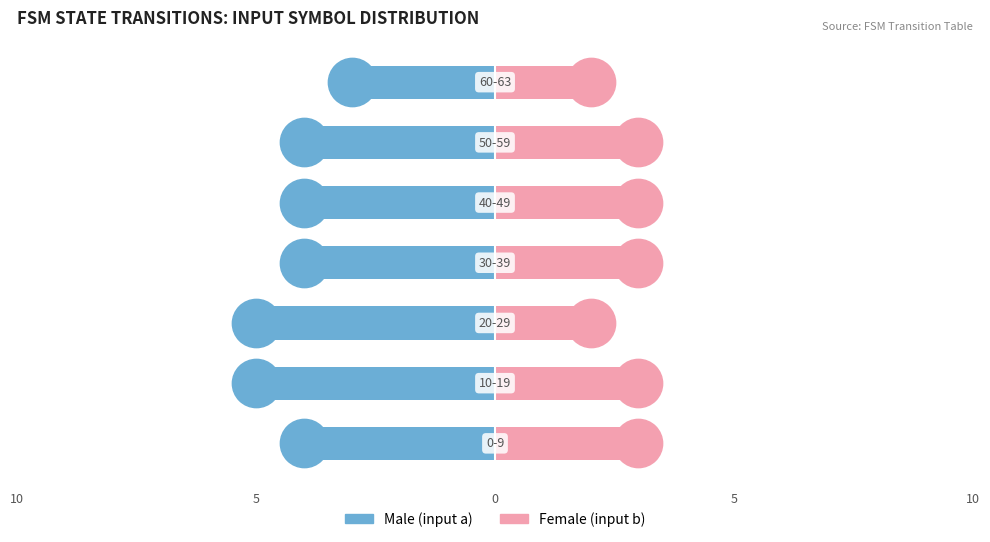

Which series has the largest Y range (max minus min)?

Male